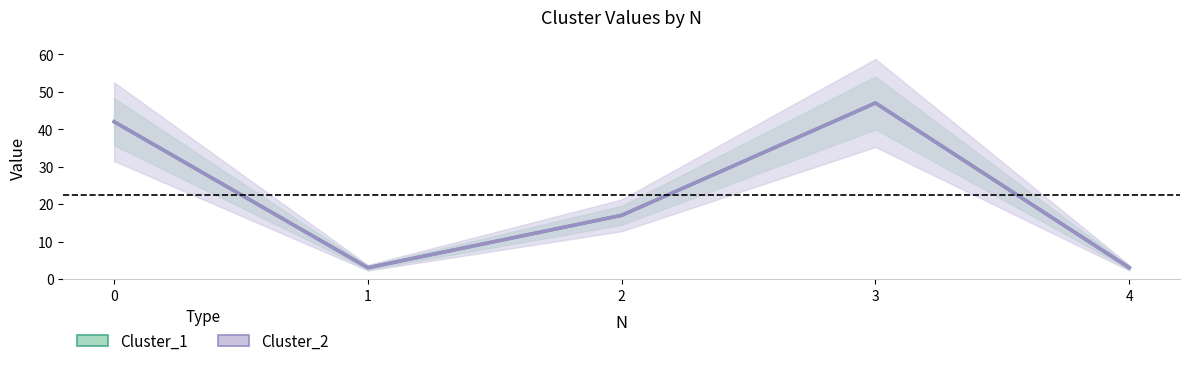

Is the value of Cluster_1 at 1 greater than the value of Cluster_2 at 1?

No